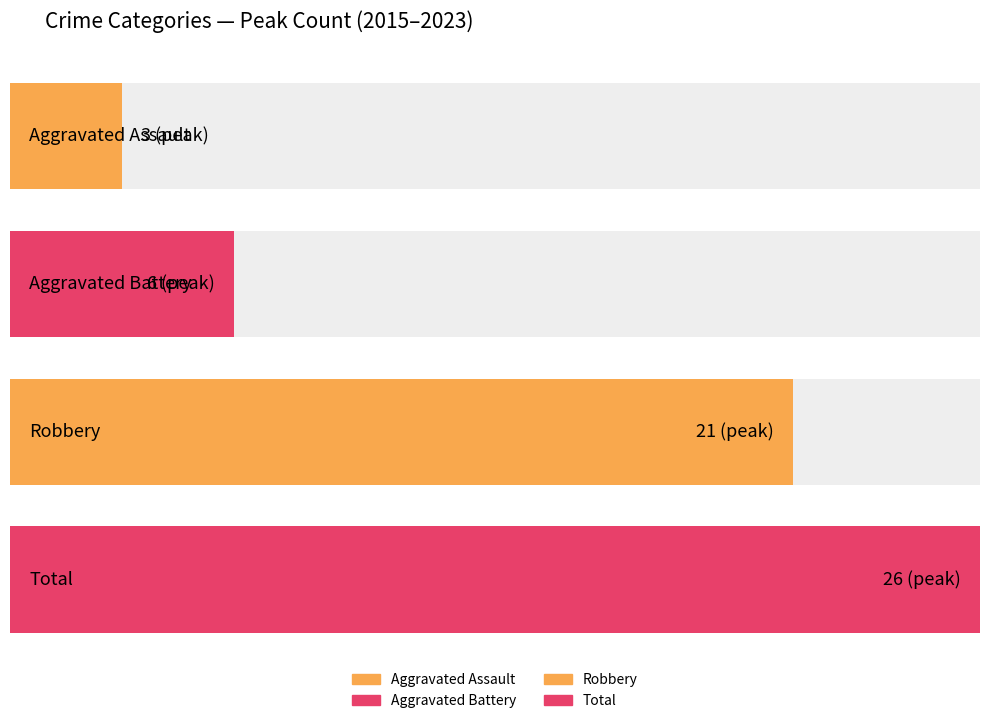

List the series in order of their peak value, lowest first.

Aggravated Assault, Aggravated Battery, Robbery, Total